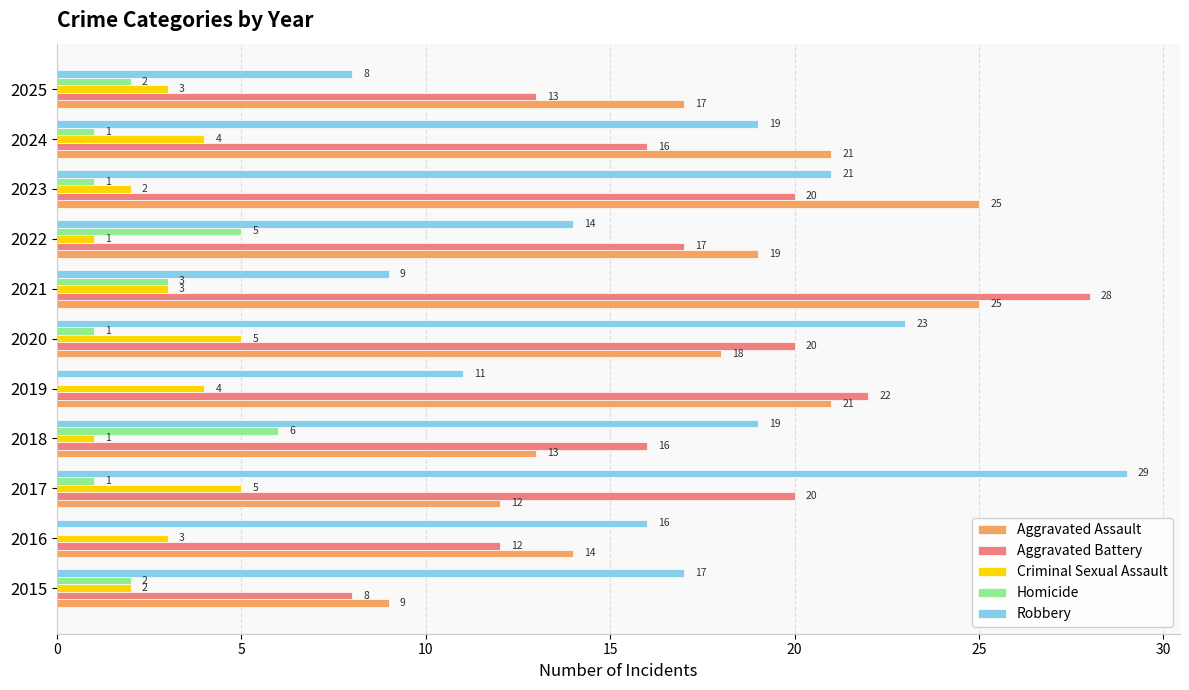

What is the sum of the Criminal Sexual Assault values at 2023 and 2020?

7